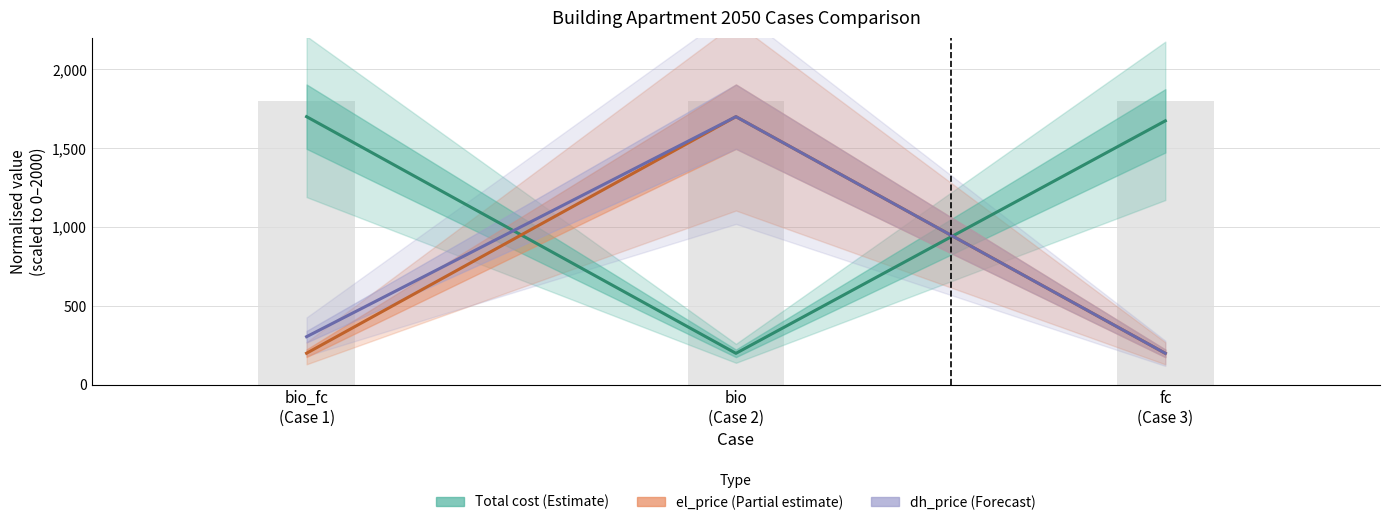

Is it true that dh_price (Forecast) equals 305.5 at bio_fc
(Case 1)?

True